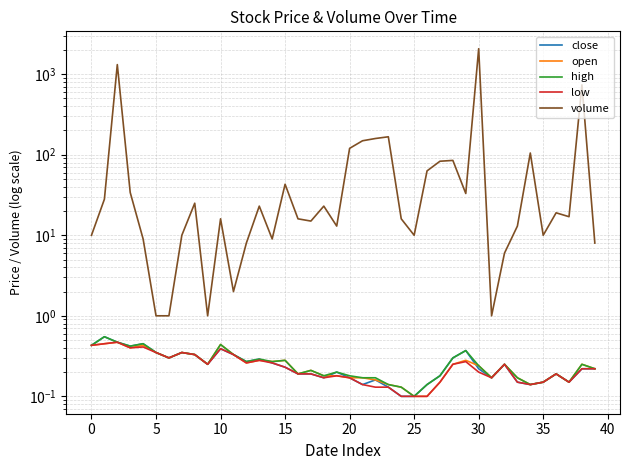

True or false: low and high intersect in this chart.

False